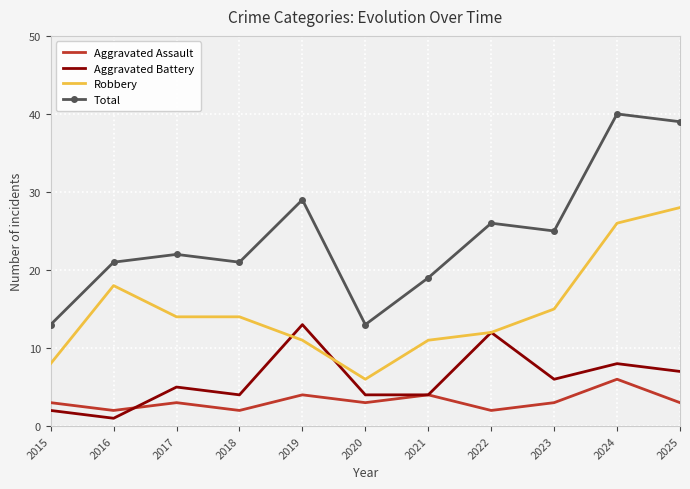

The Robbery series shows 15 at 2024. True or false?

False